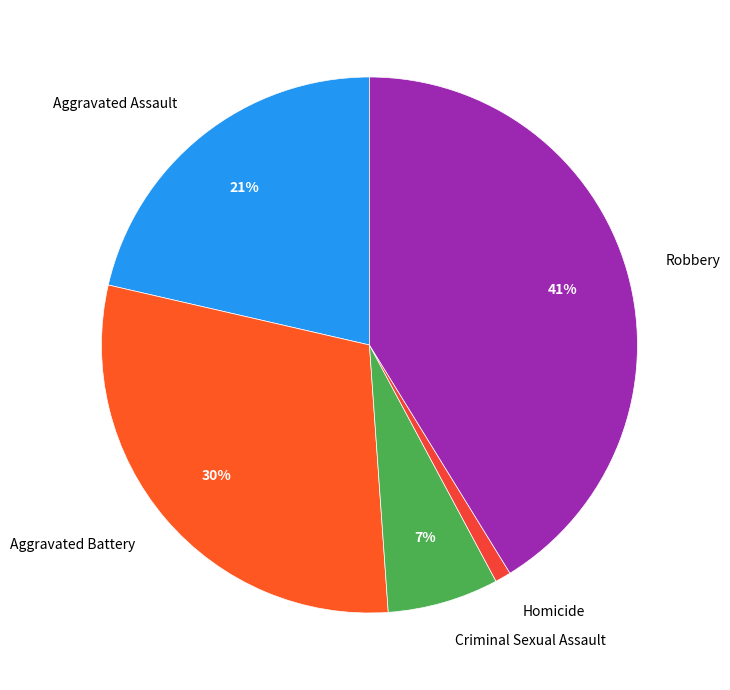

How many slices are in this pie chart?

5